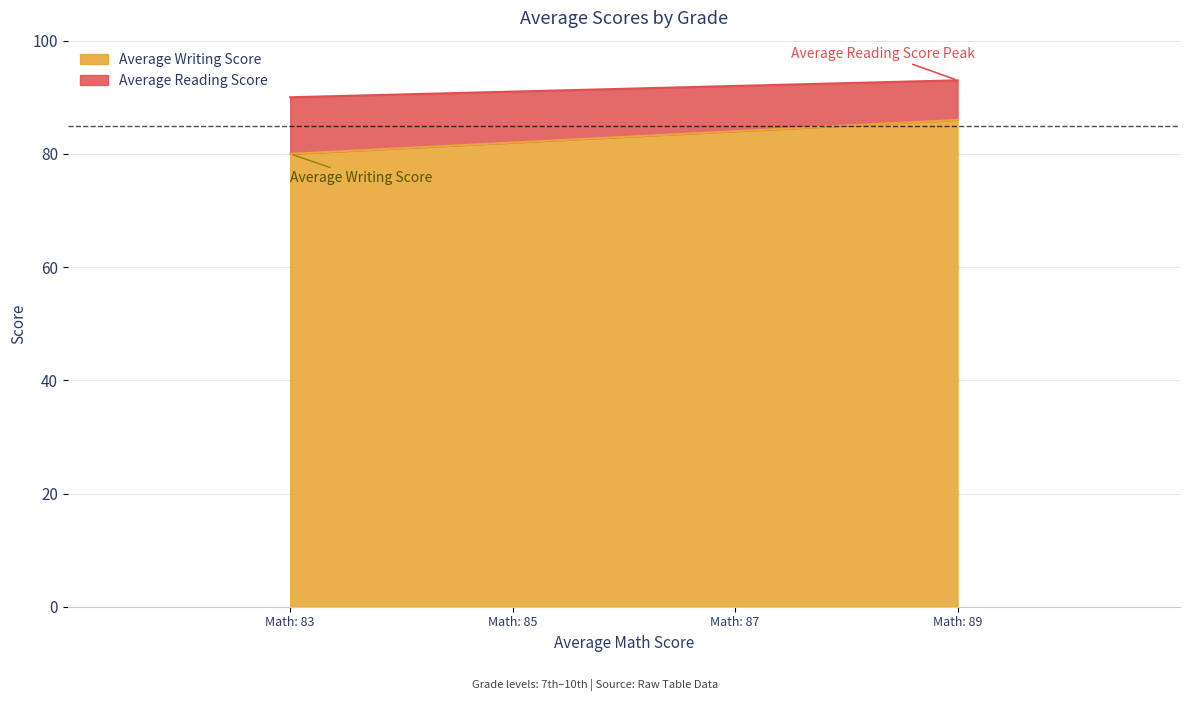

Which series has the largest total across all categories?

Average Writing Score